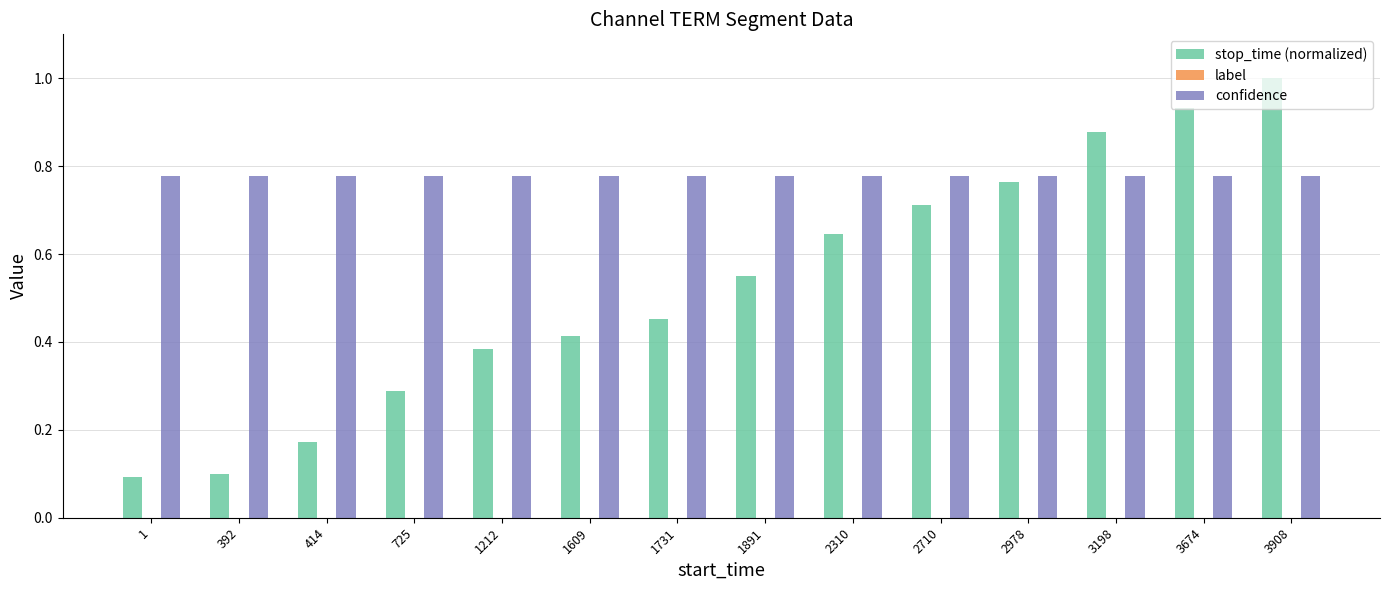

True or false: confidence has a value of 1.2 at 3908.

False